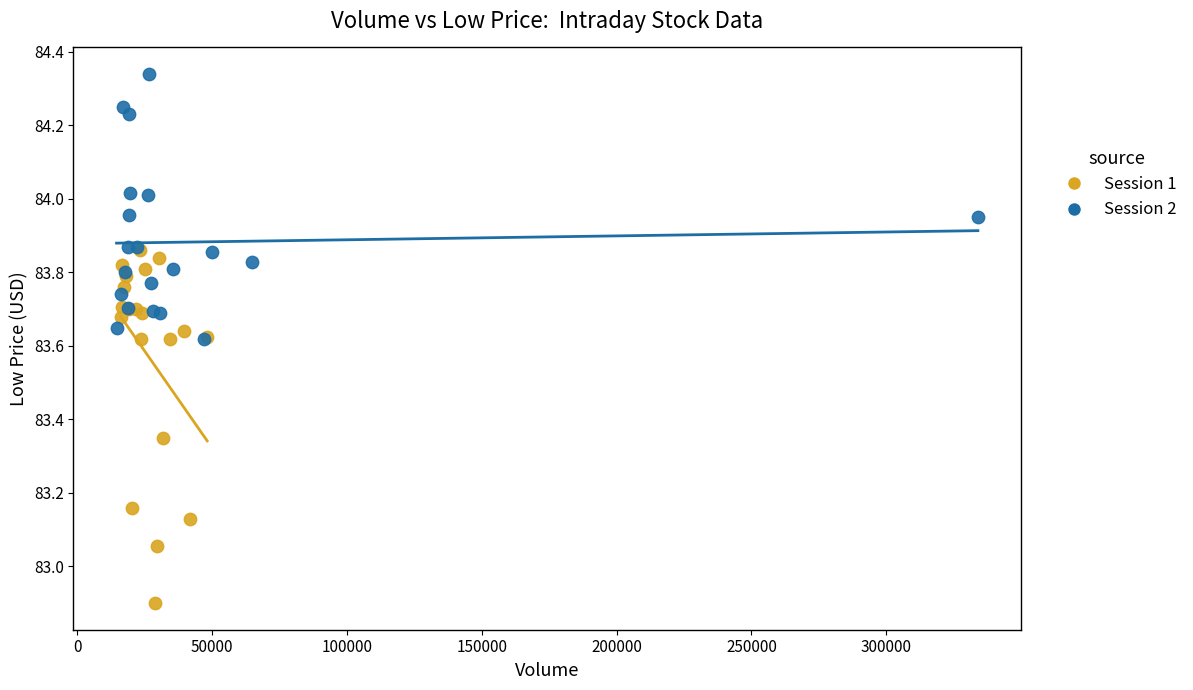

What are all the series names shown in the legend?

Session 1, Session 2